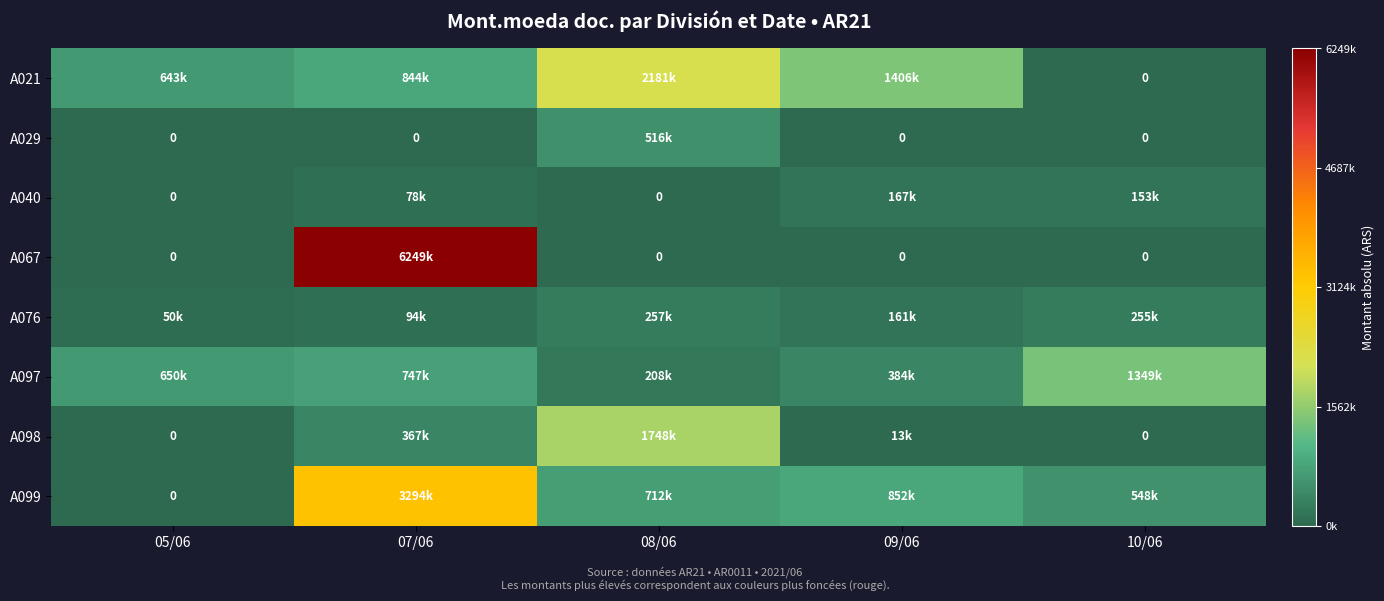

Where does the A040 series first go above 77712?

09/06